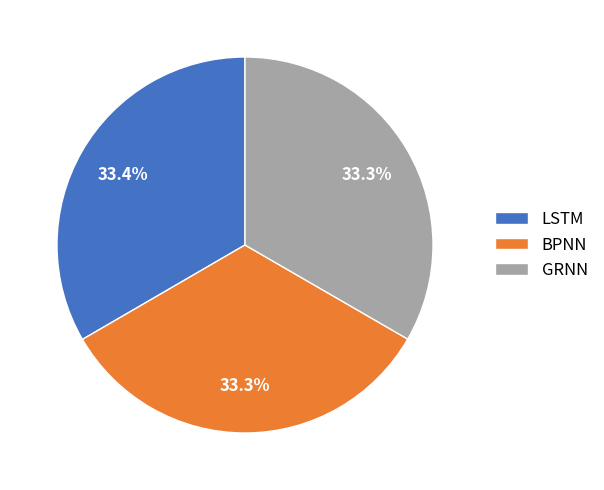

To the nearest percent, what is the average slice percentage?

33%